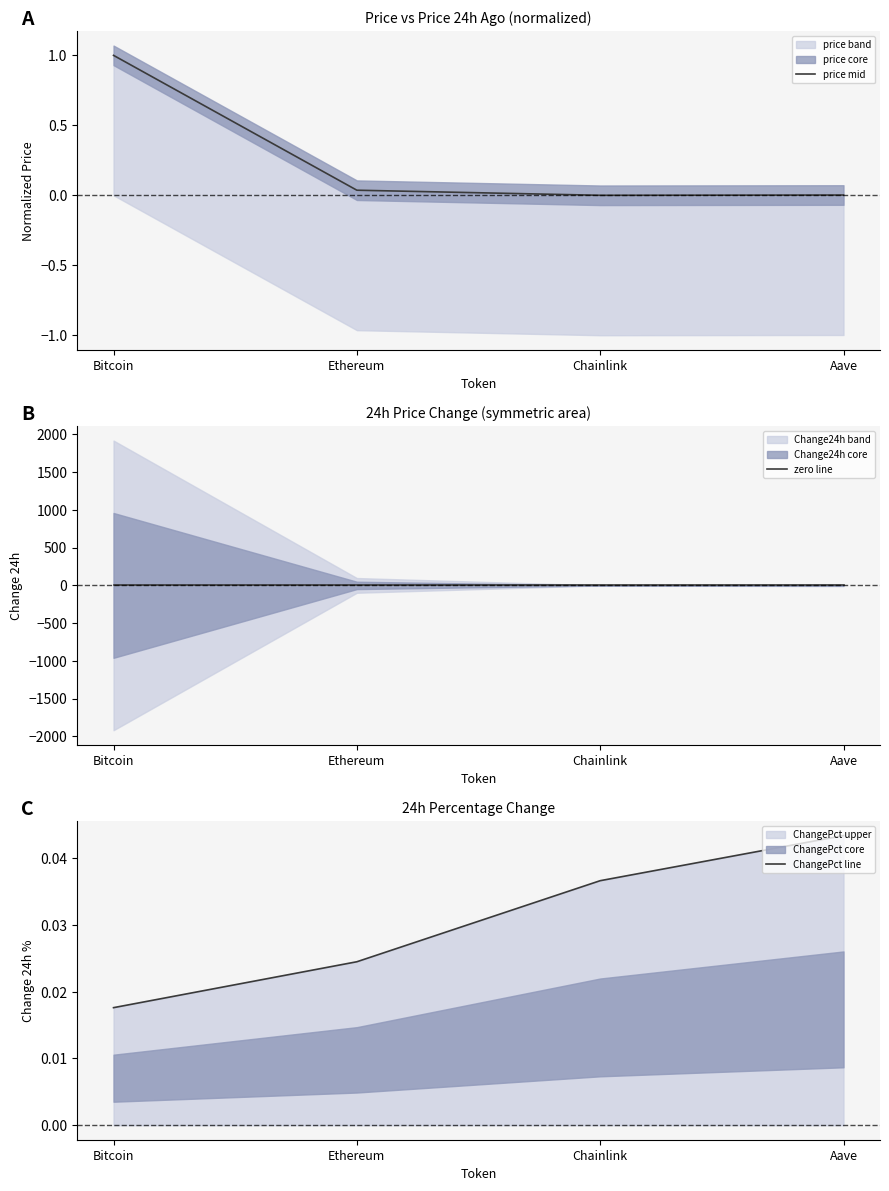

Which series has the largest total across all categories?

price mid